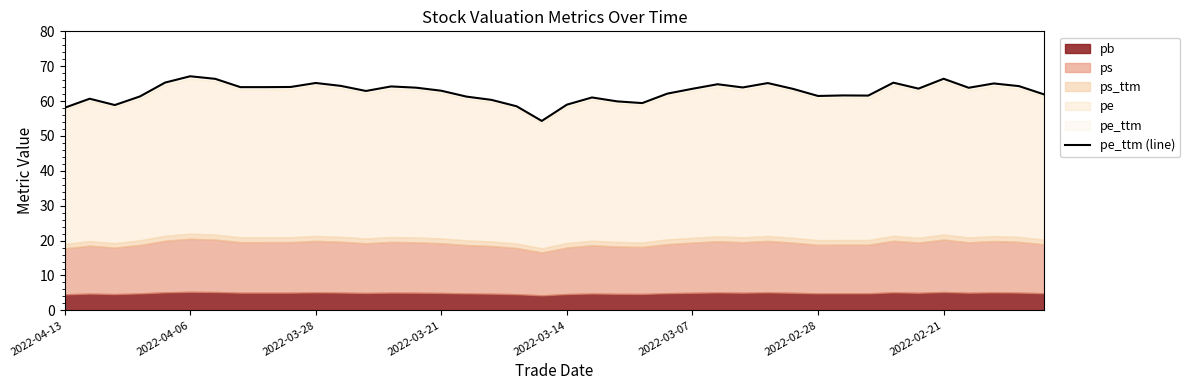

What is the change in value from 11 to 32?

-2.8